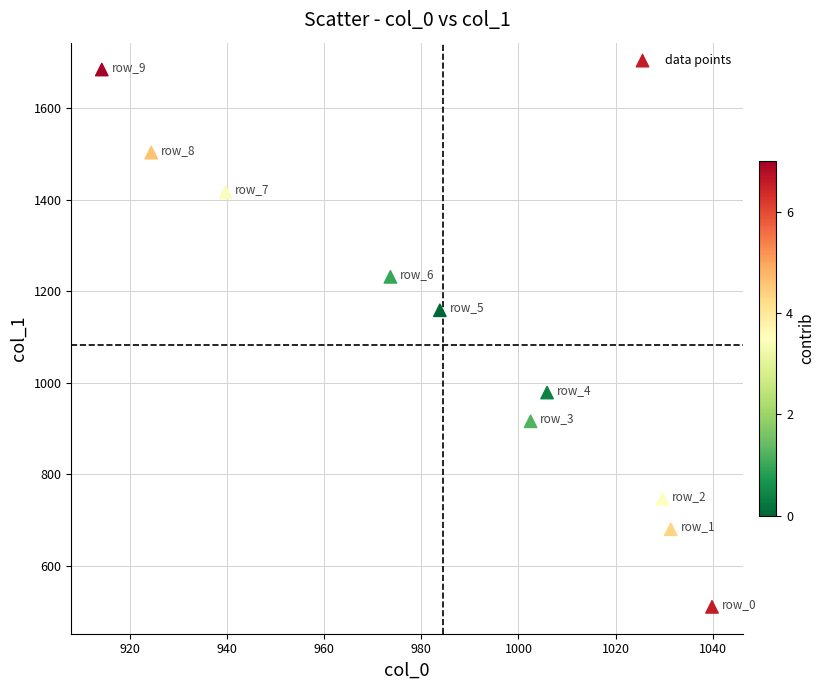

What Y value in the scatter plot is closest to 1097?

1158.6